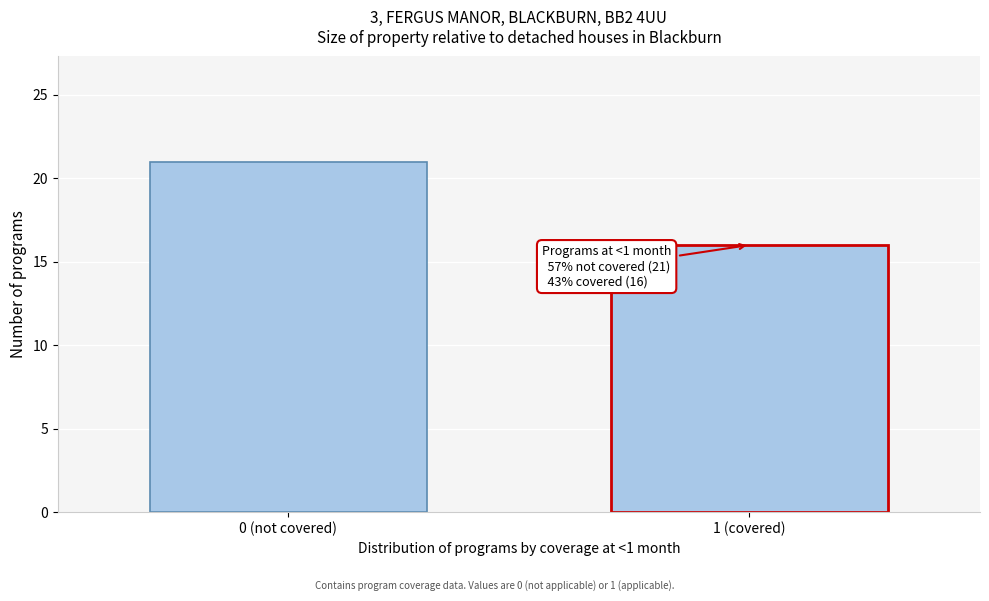

Reading right to left, what are all the values shown in this chart?

1 (covered)=16	0 (not covered)=21